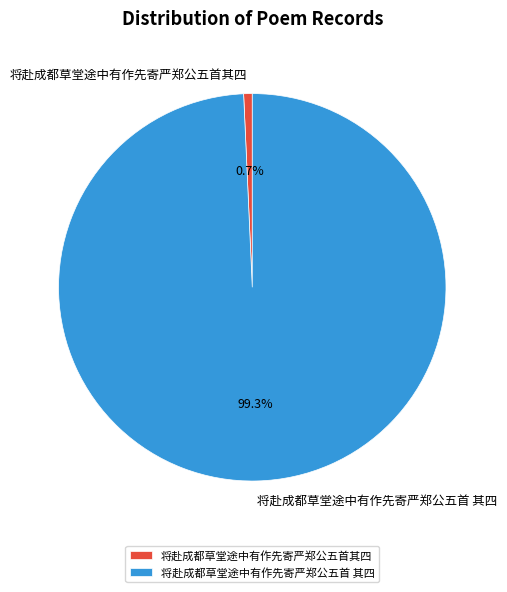

Is there any slice that represents more than half of the pie?

Yes